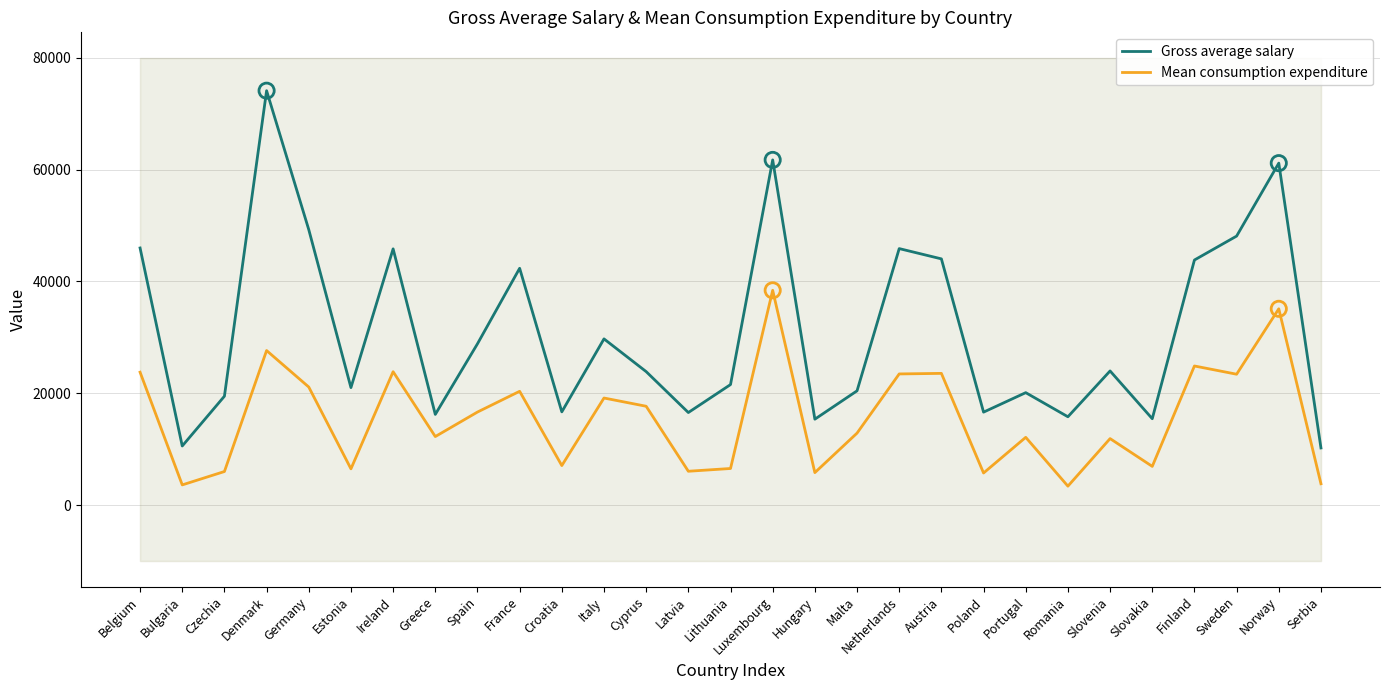

Which series has the largest total across all categories?

Gross average salary